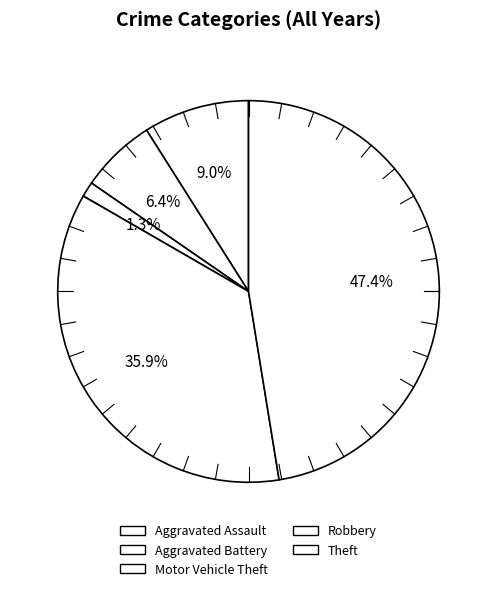

Which slice is the largest?

Theft